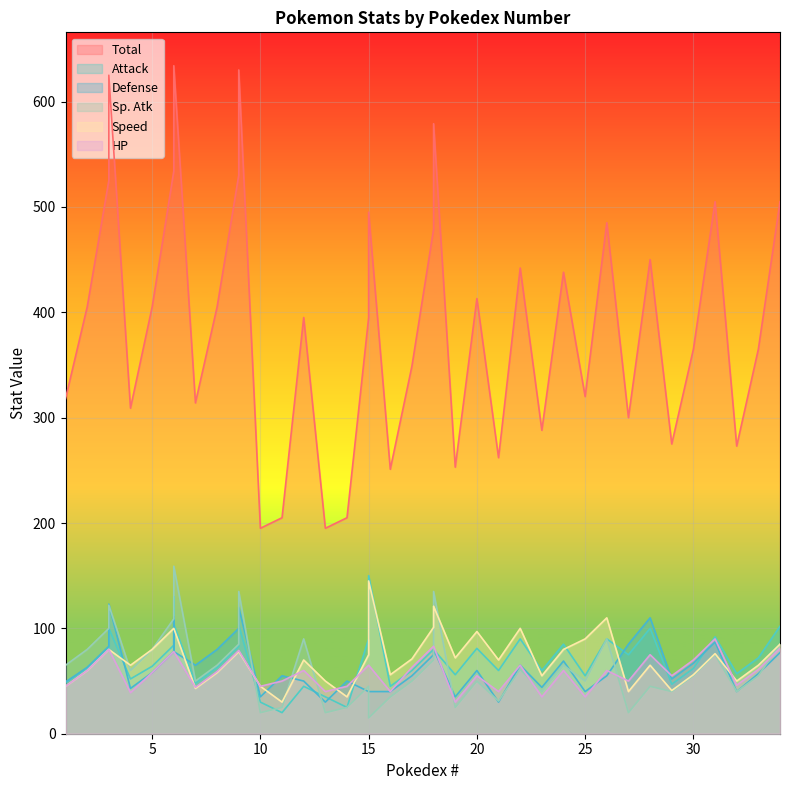

True or false: Sp. Atk has a value of 50 at 25.

True